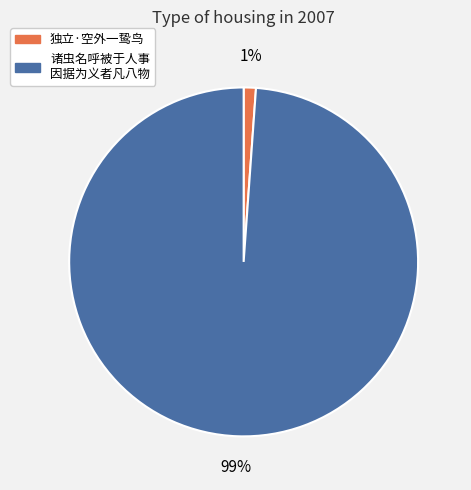

Does any single category account for the majority?

Yes